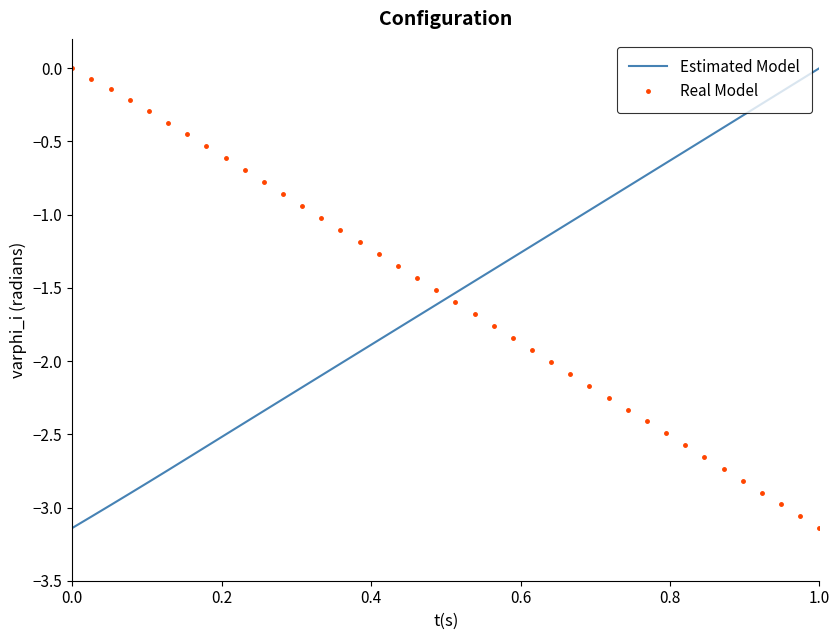

After their last crossing, which series has the higher values: Real Model or Estimated Model?

Estimated Model